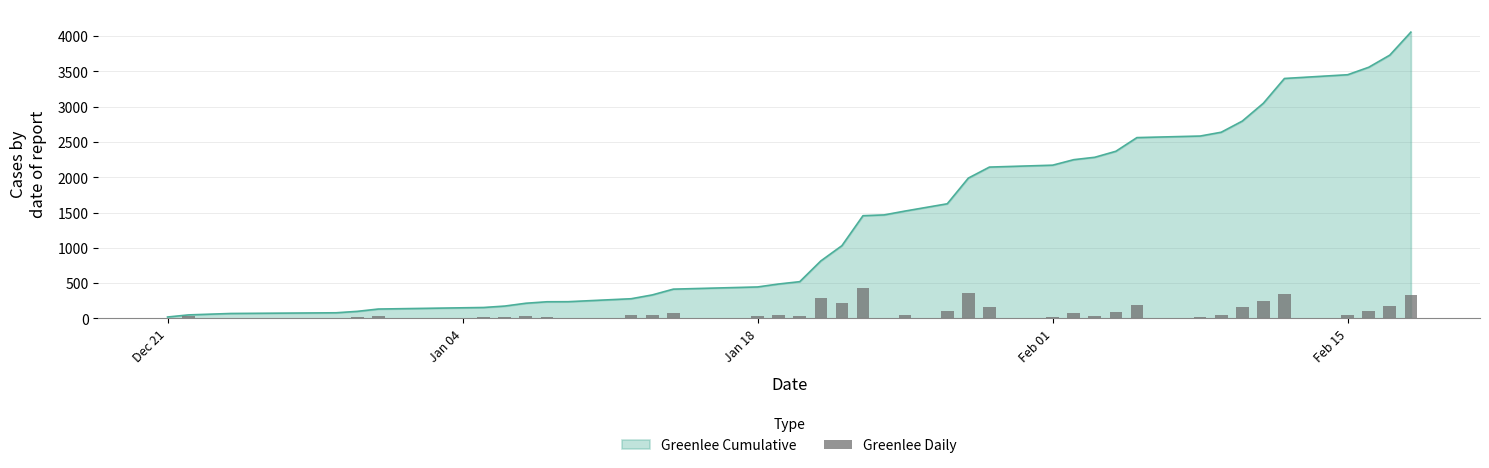

How many values are below 53?

20